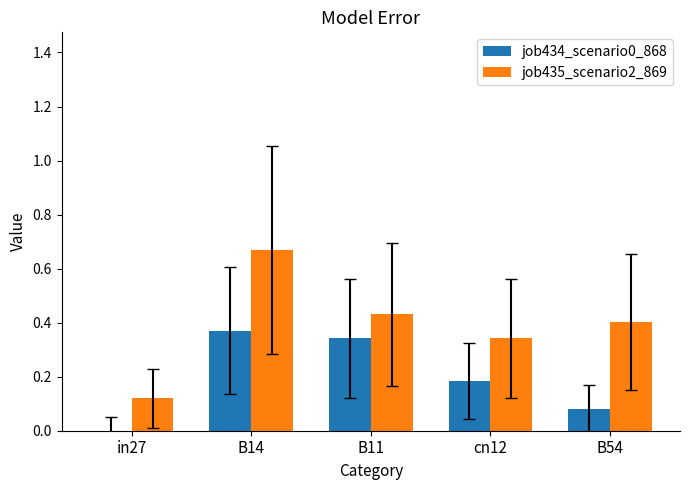

The value of job435_scenario2_869 at in27 is 0.0. True or false?

False